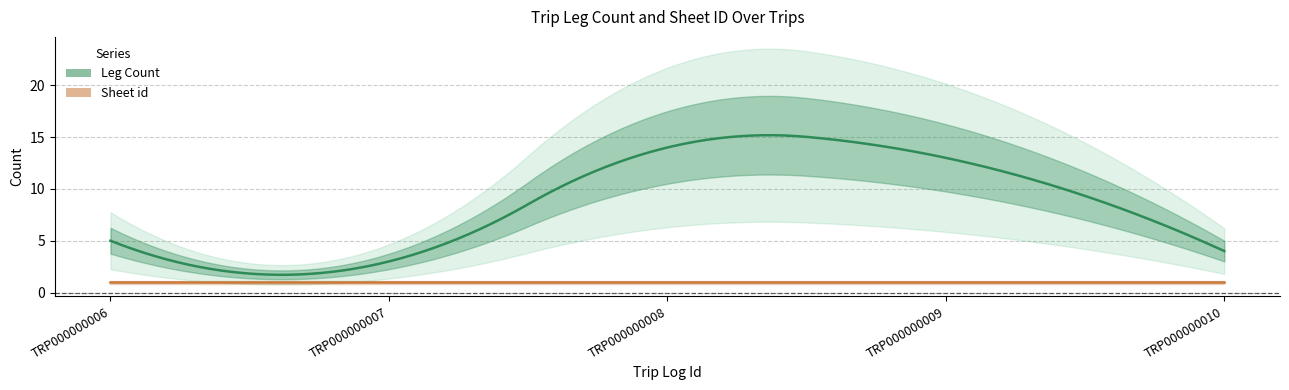

True or false: Leg Count has more than 1 interior local peaks.

False